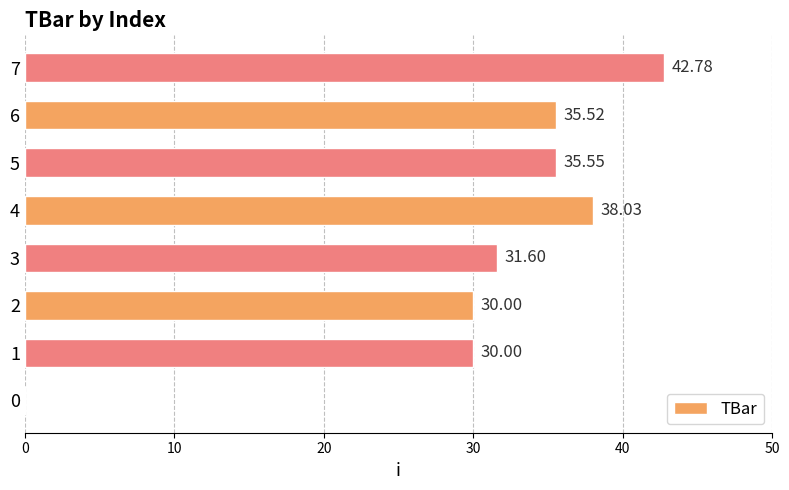

What is the sum of all values?

243.5